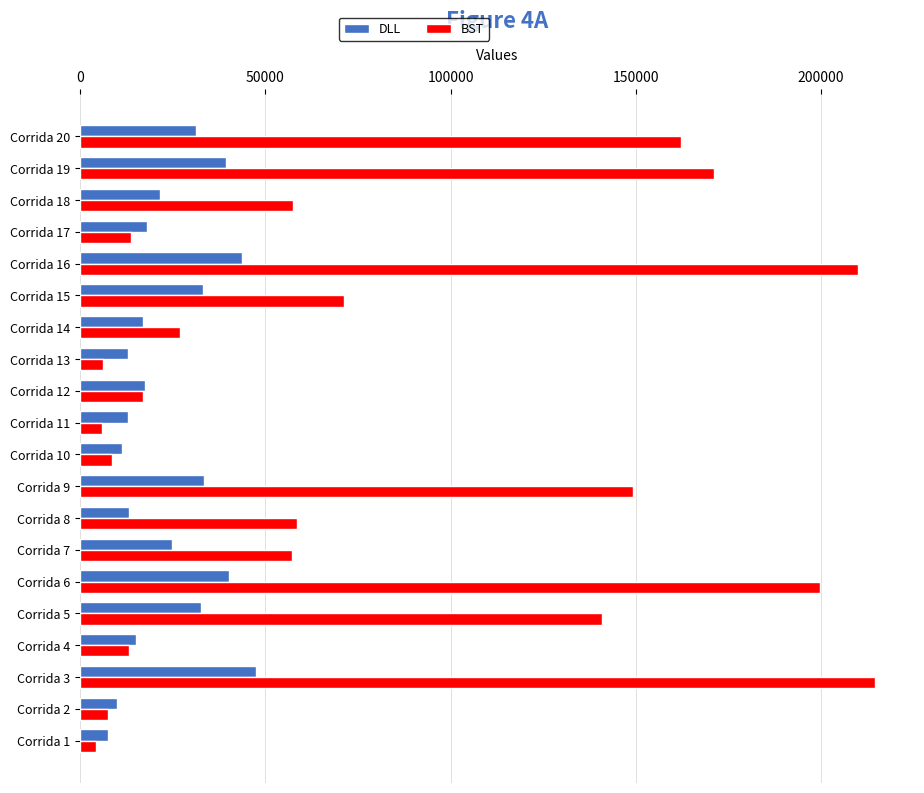

List the series in order of their peak value, lowest first.

DLL, BST